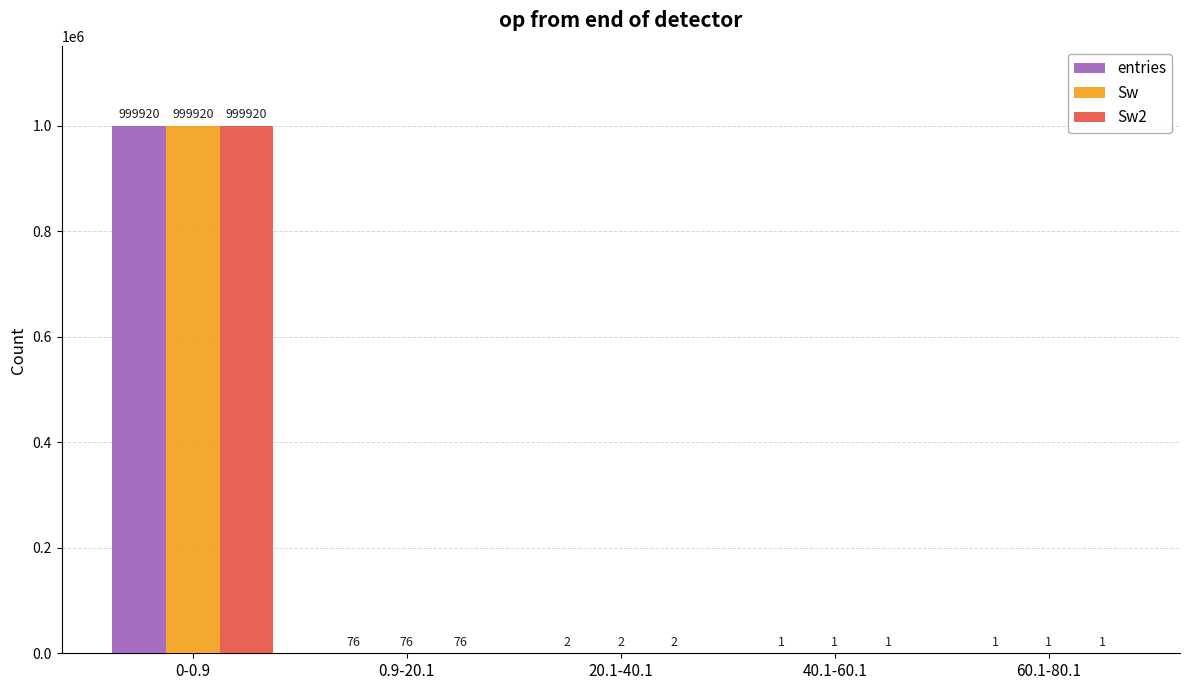

What is the maximum value for entries?

999920